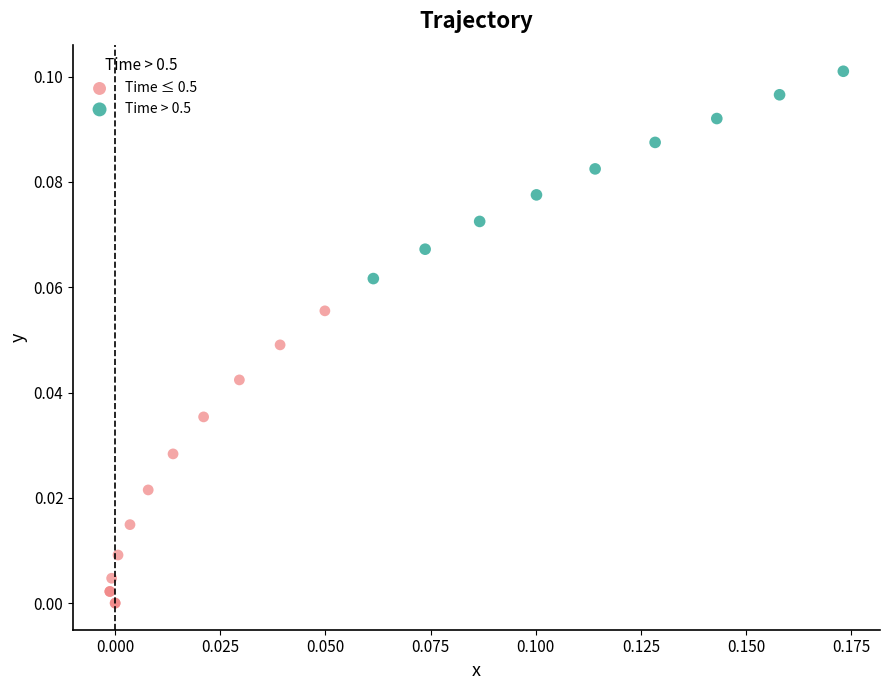

Which series contains the highest Y value?

Time > 0.5